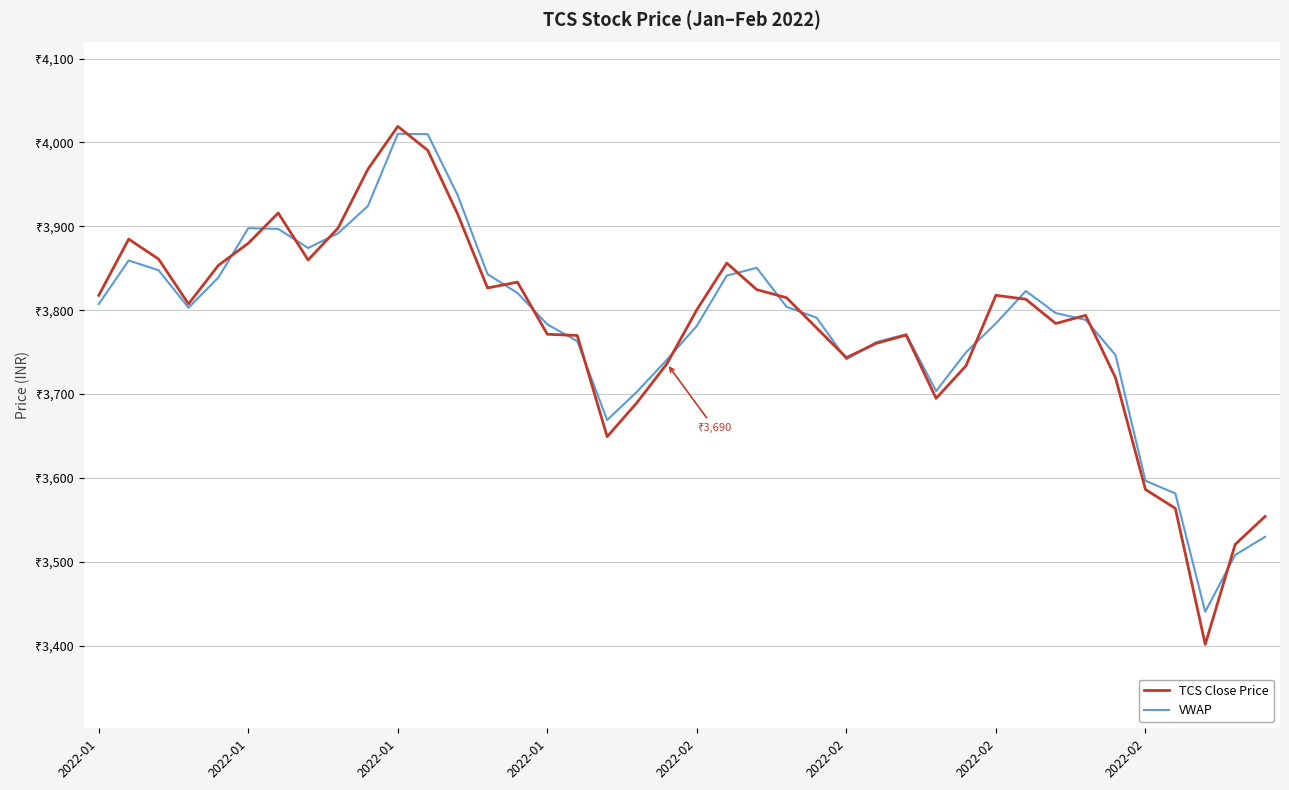

How many interior local valleys does the VWAP series have?

6